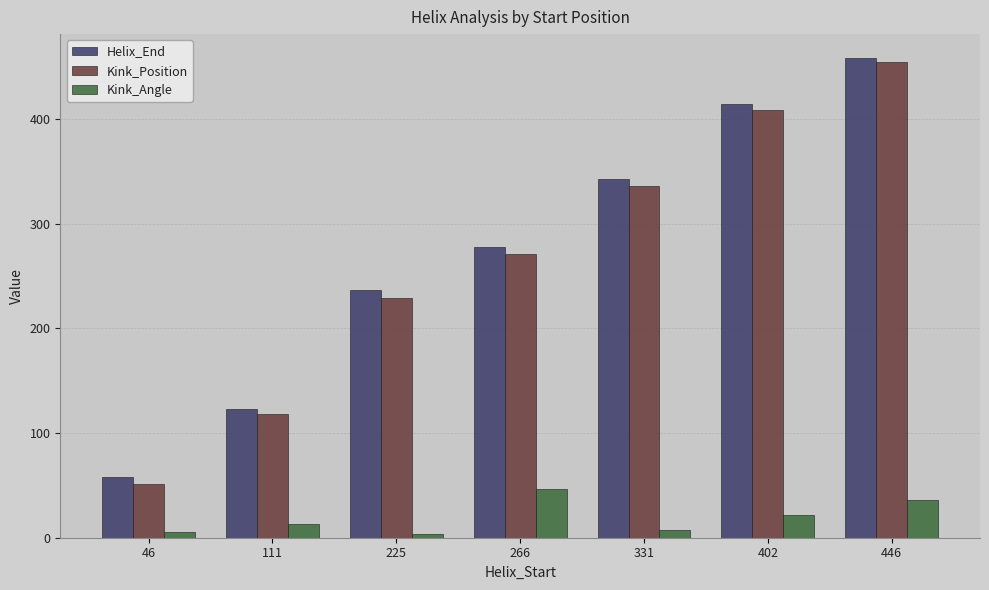

True or false: Kink_Angle has a value of 3.7 at 225.

True